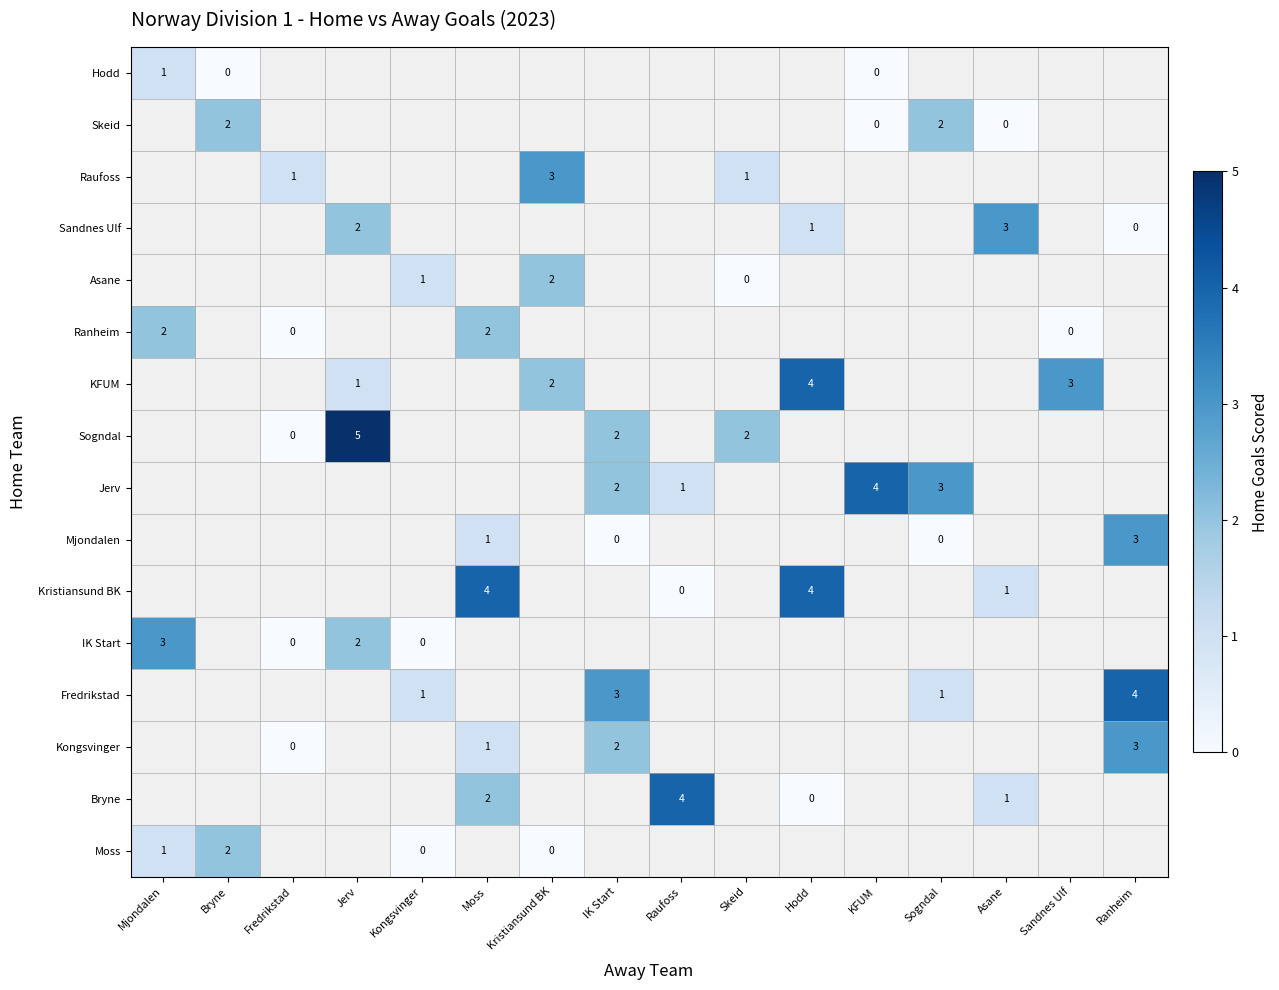

Between Jerv and Ranheim, which is larger?

Ranheim